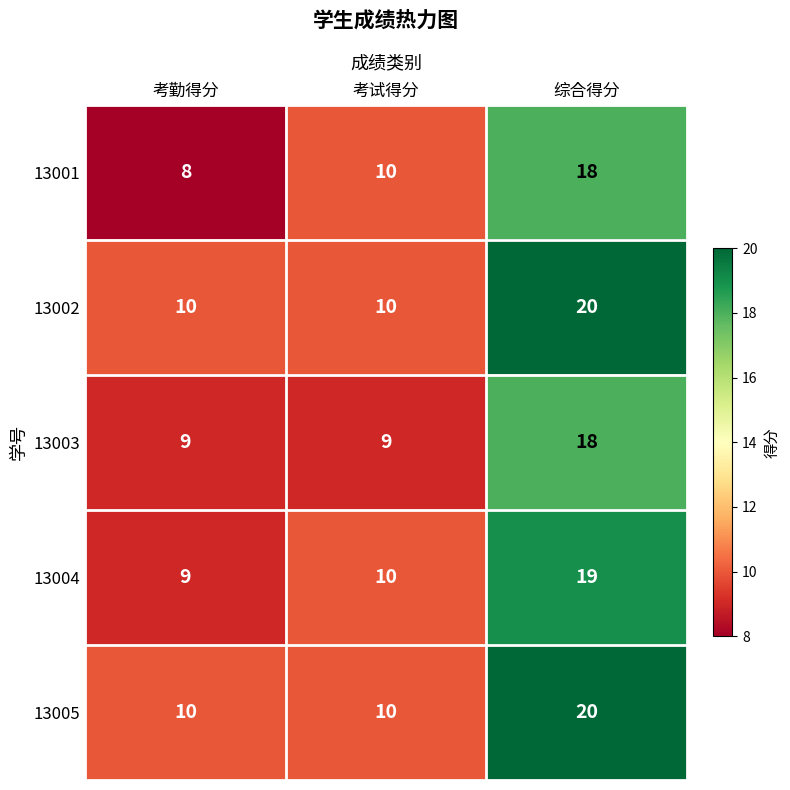

At how many categories does at least one series exceed 13?

1